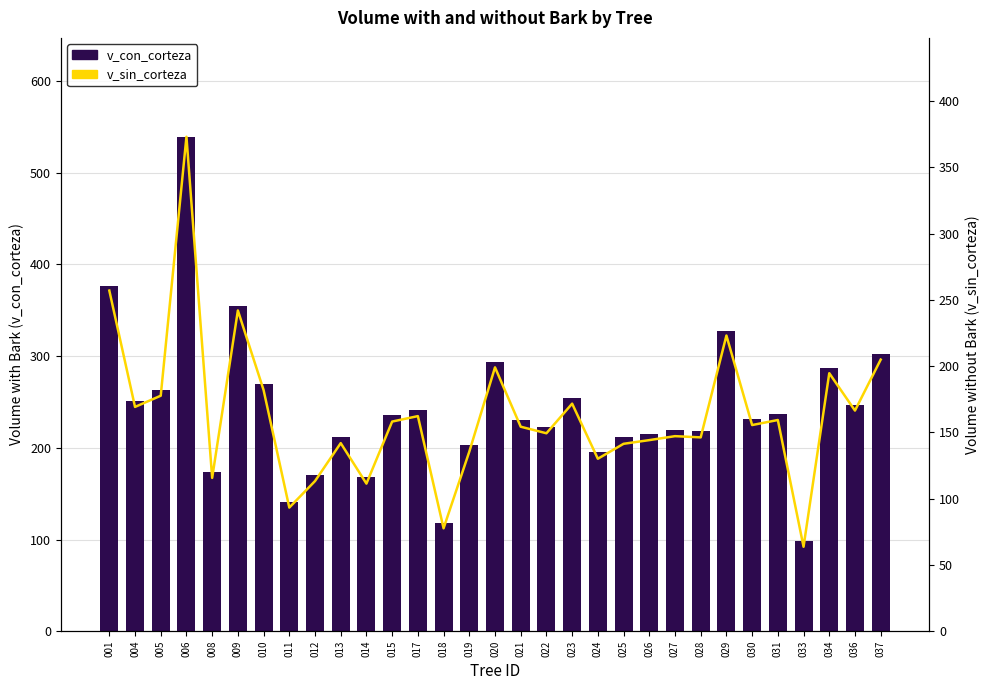

Which series changed the most between 005 and 020?

v_con_corteza